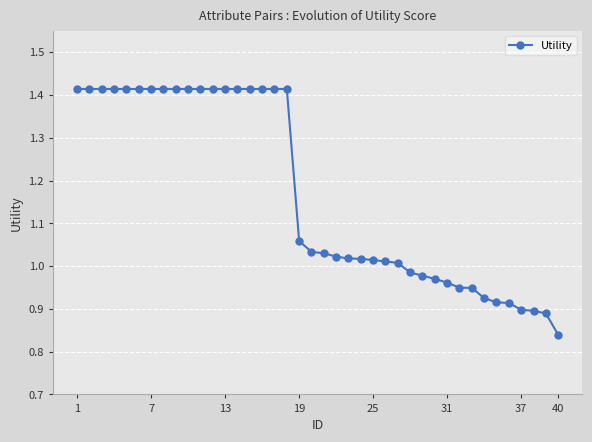

What is the sum of all values?

46.7